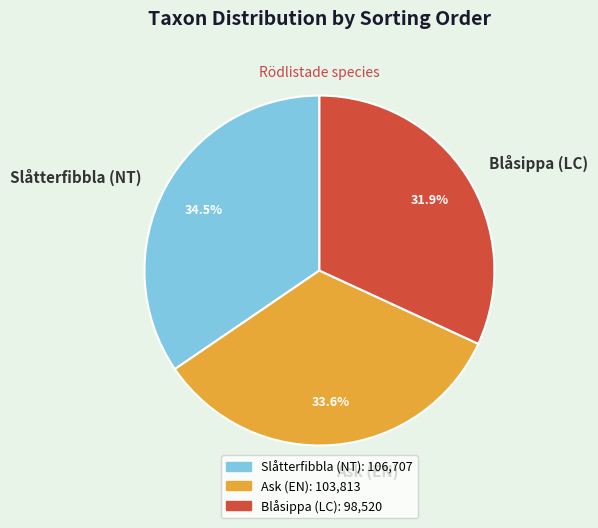

Is the sum of Ask (EN) and Blåsippa (LC) greater than half?

Yes